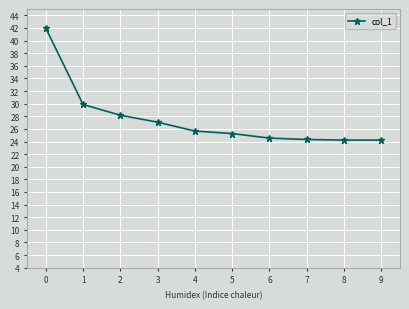

Is it true that the value at 6 is 40.1?

False